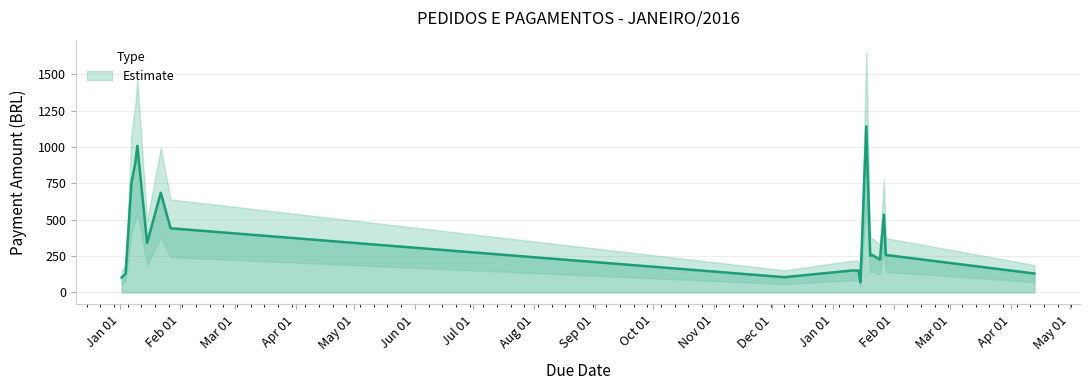

True or false: the data shows 441.4 at 2015-01-27.

True